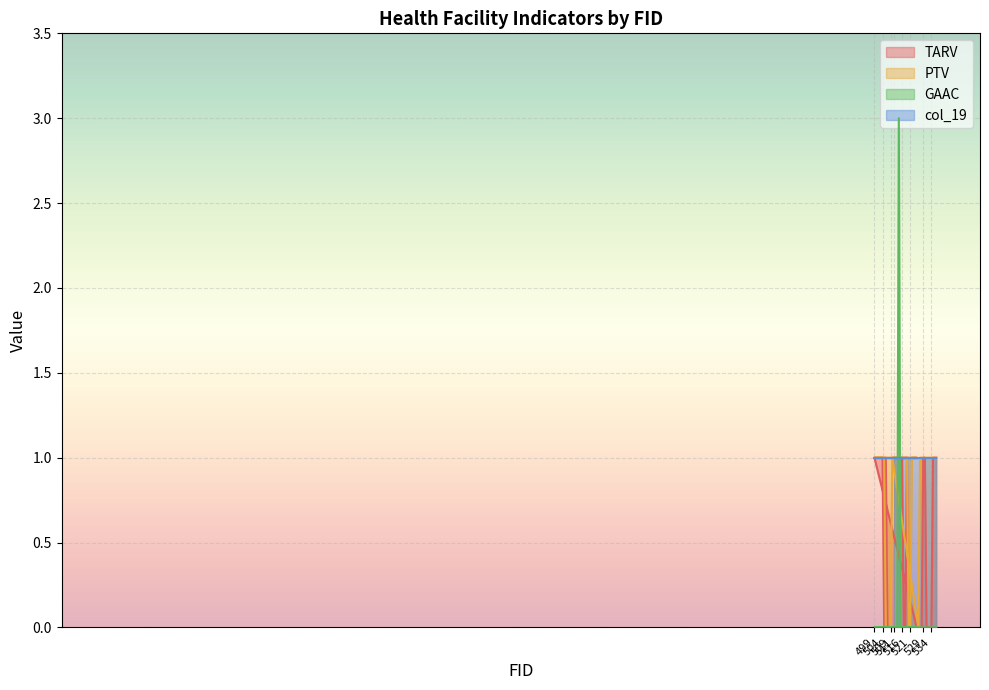

Between 516 and 508, which series saw the biggest shift?

TARV